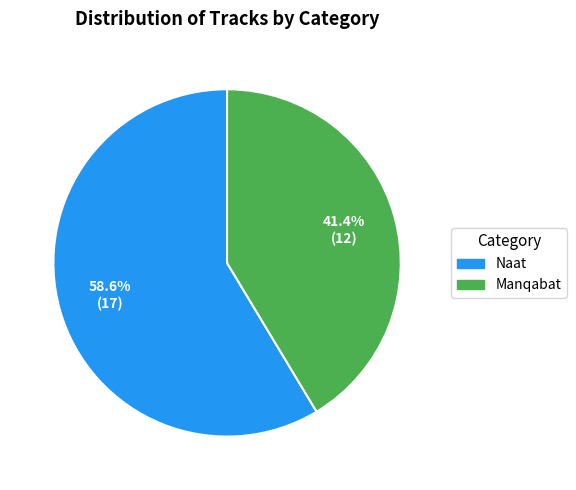

To the nearest percent, what percentage of the pie is Naat?

59%